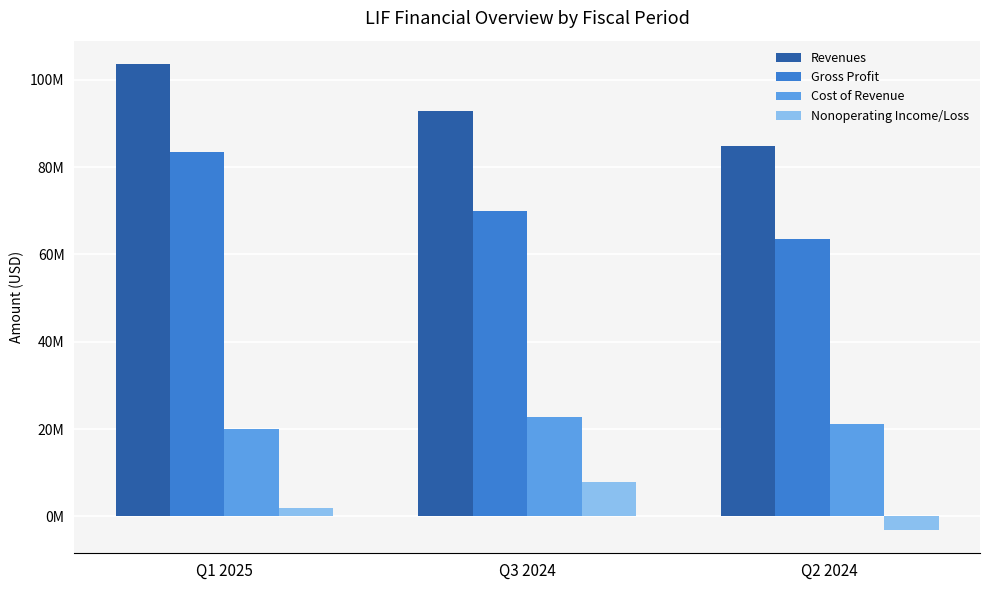

Which series has the widest spread of values?

Gross Profit